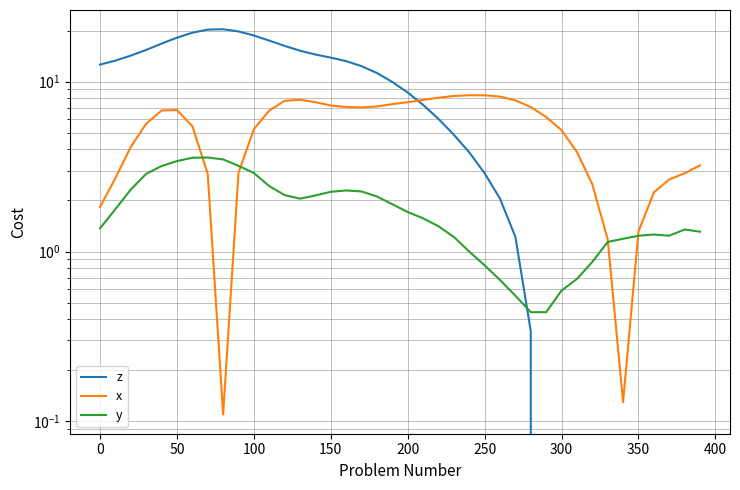

How many interior local peaks does the z series have?

1